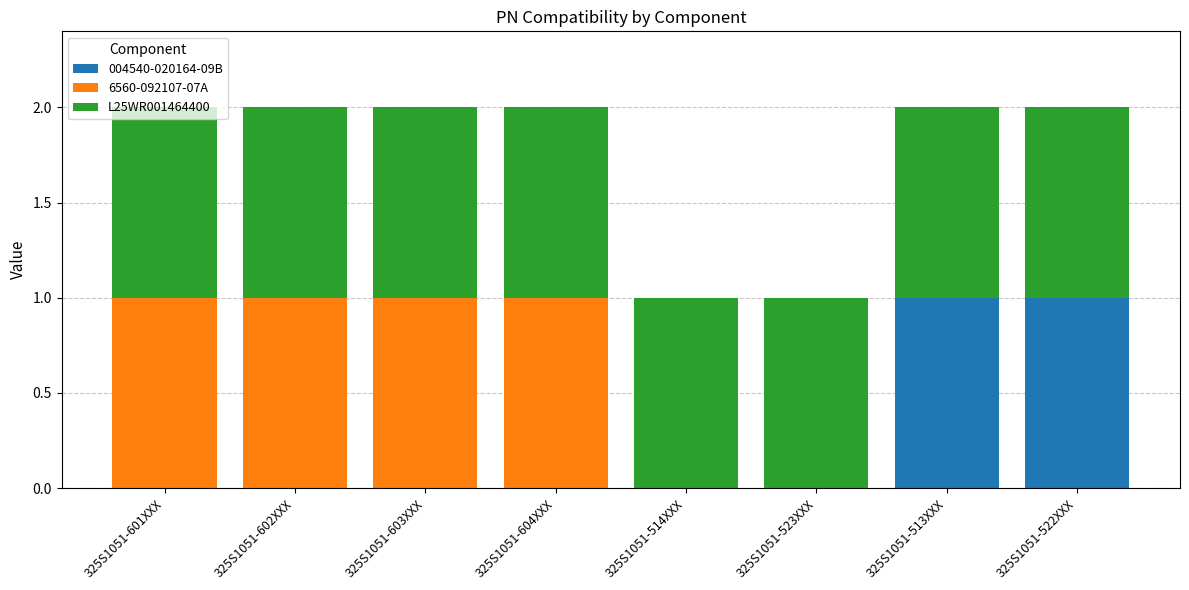

The value of 004540-020164-09B at 325S1051-522XXX is 1. True or false?

True